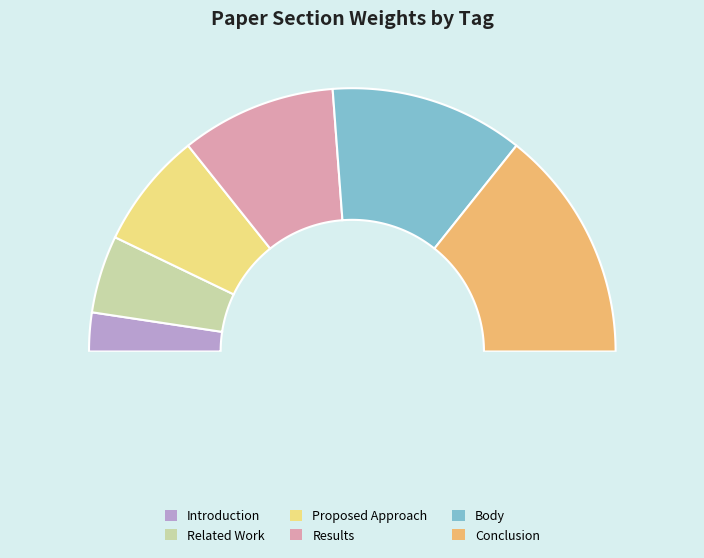

Rank the categories by value from lowest to highest.

Introduction, Related Work, Proposed Approach, Results, Body, Conclusion